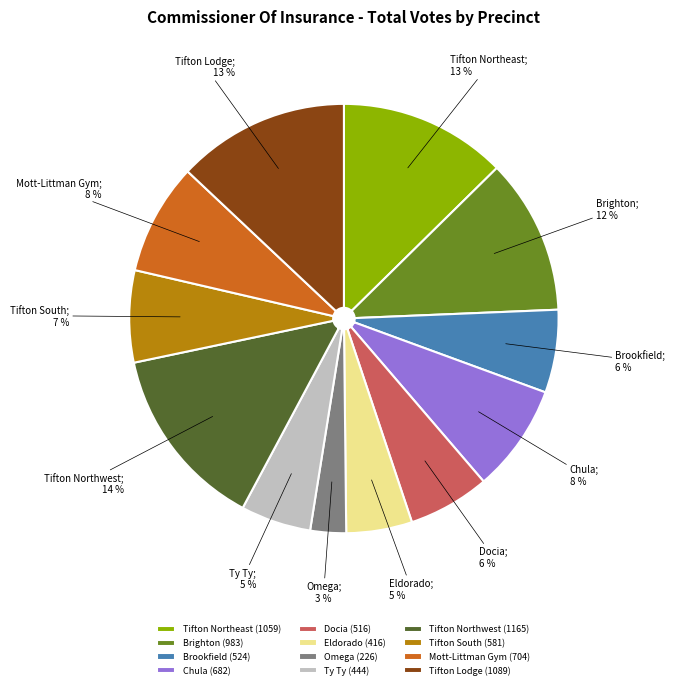

Is Tifton Northeast the majority of the pie?

No